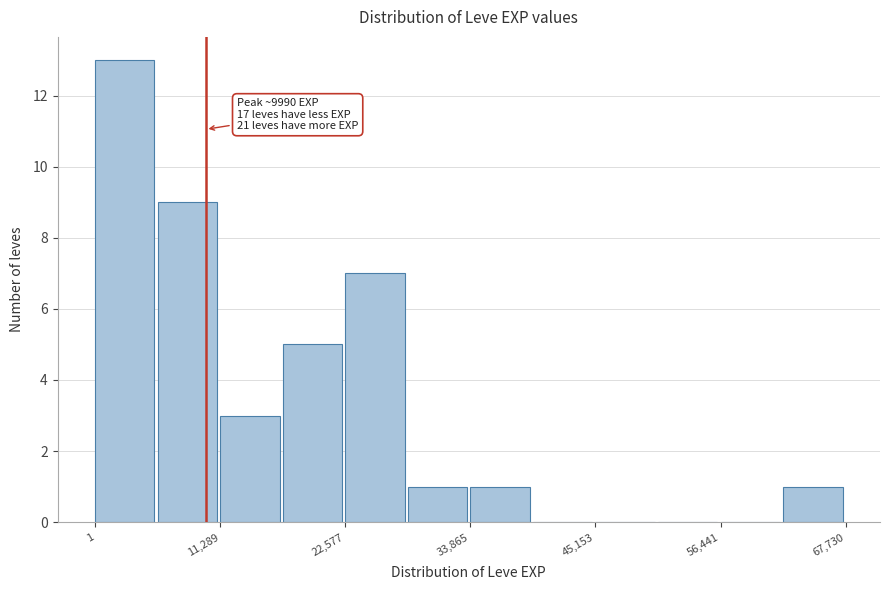

Around what value on the x-axis is the tallest bar? Give the approximate position of its centre, as read against the axis.

2000